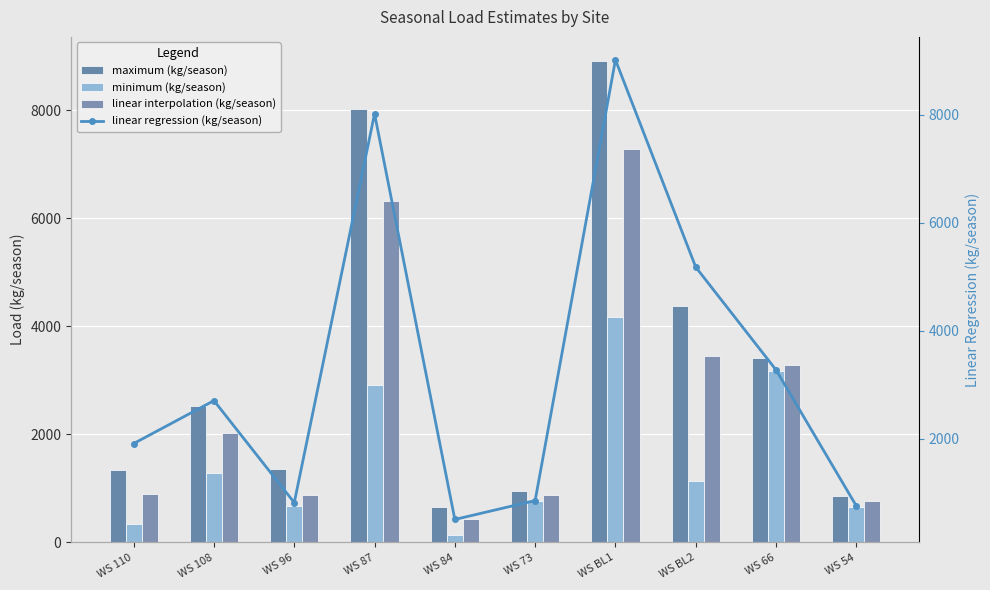

Reading left to right, list all the values displayed in this chart.

maximum (kg/season): WS 110=1346	WS 108=2520	WS 96=1363	WS 87=8030	WS 84=650	WS 73=950	WS BL1=8913	WS BL2=4382	WS 66=3417	WS 54=861
minimum (kg/season): WS 110=338	WS 108=1284	WS 96=683	WS 87=2921	WS 84=140	WS 73=770	WS BL1=4176	WS BL2=1138	WS 66=3165	WS 54=655
linear interpolation (kg/season): WS 110=900	WS 108=2023	WS 96=885	WS 87=6326	WS 84=427	WS 73=871	WS BL1=7287	WS BL2=3453	WS 66=3291	WS 54=758
linear regression (kg/season): WS 110=1909	WS 108=2705	WS 96=814	WS 87=8022	WS 84=502	WS 73=852	WS BL1=9022	WS BL2=5180	WS 66=3274	WS 54=752